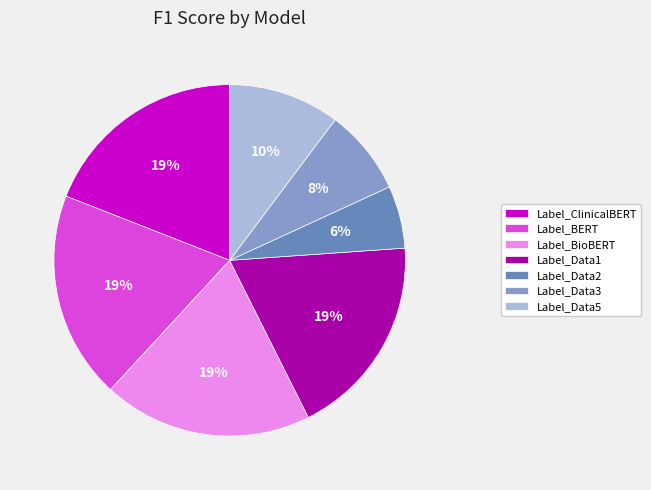

Count the number of slices in the pie.

7